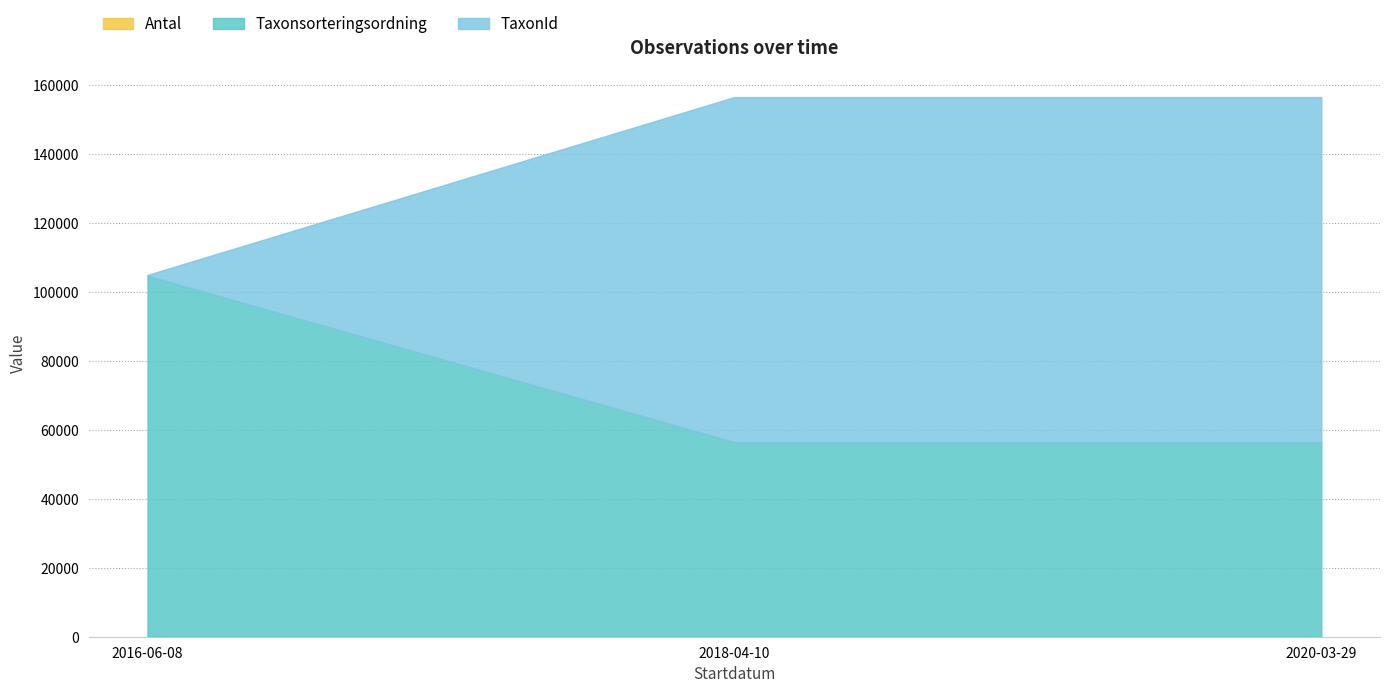

Which category has the highest value across all series?

2016-06-08